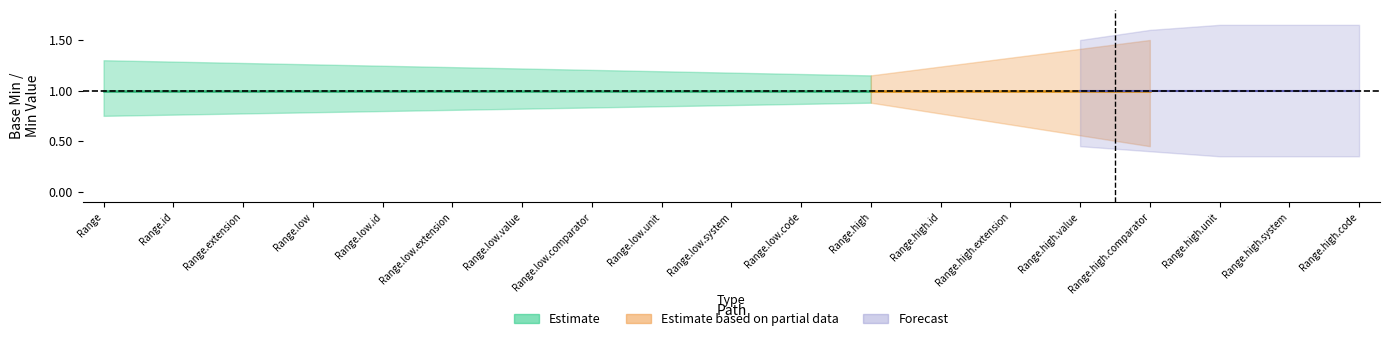

At Range.extension, list the series in order from smallest to largest.

Estimate, Estimate based on partial data, Forecast